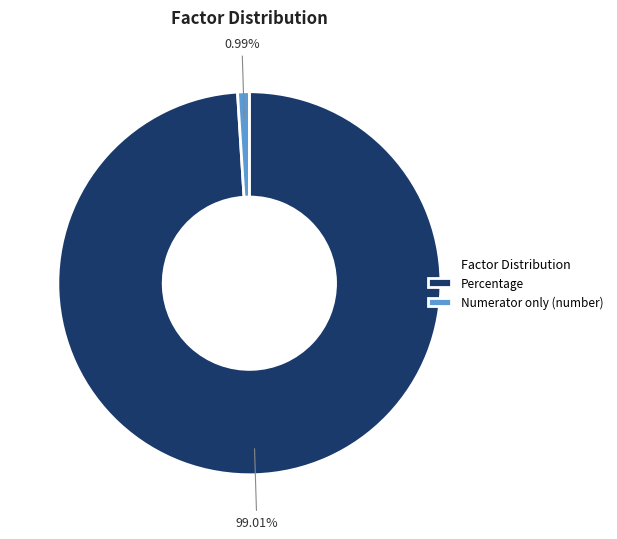

Approximately how many times larger is the value at Percentage compared to Numerator only (number)?

100.0